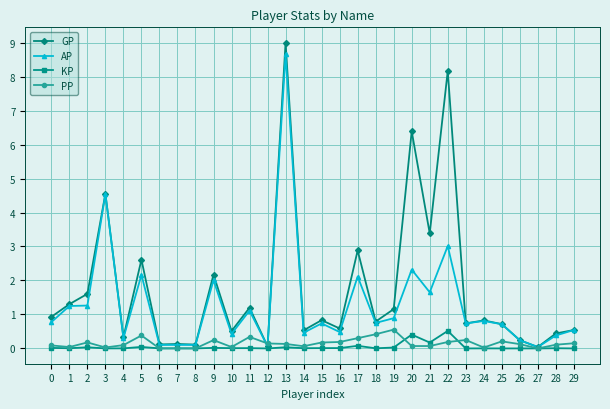

What is the greatest value displayed?

9.0